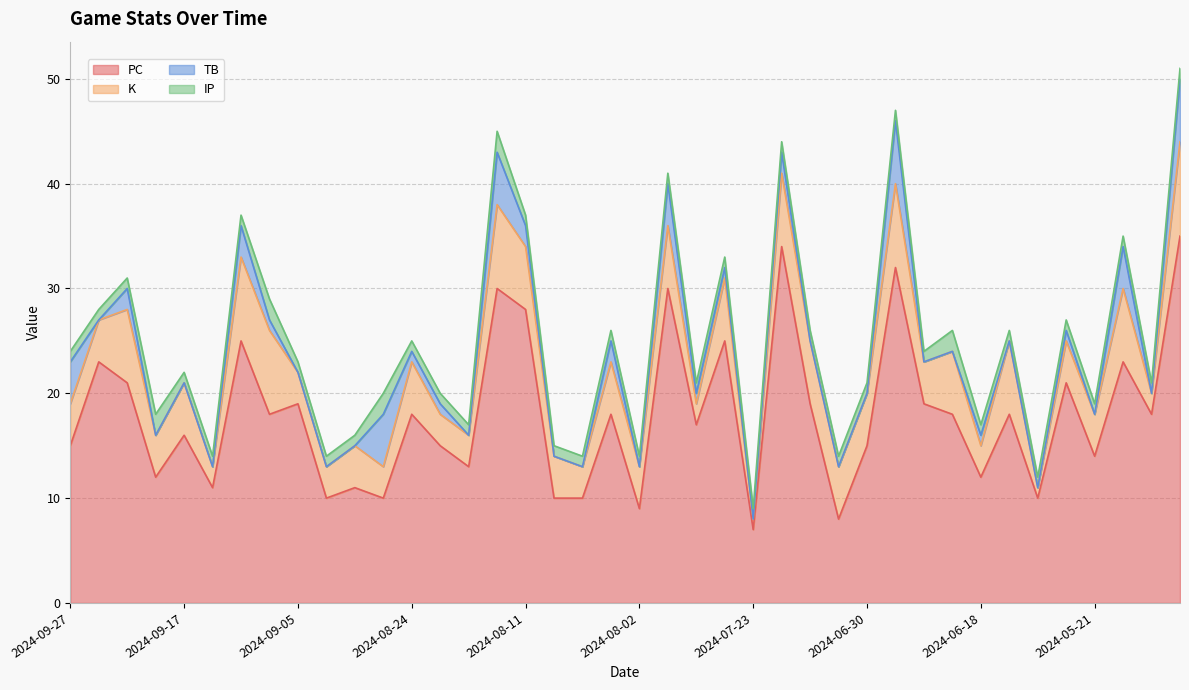

Reading left to right, transcribe all the data shown in this chart.

PC: 2024-09-27=15	2024-09-25=23	2024-09-22=21	2024-09-20=12	2024-09-17=16	2024-09-12=11	2024-09-10=25	2024-09-07=18	2024-09-05=19	2024-08-31=10	2024-08-30=11	2024-08-26=10	2024-08-24=18	2024-08-21=15	2024-08-20=13	2024-08-15=30	2024-08-11=28	2024-08-10=10	2024-08-07=10	2024-08-06=18	2024-08-02=9	2024-07-30=30	2024-07-27=17	2024-07-24=25	2024-07-23=7	2024-07-14=34	2024-07-07=19	2024-07-06=8	2024-06-30=15	2024-06-26=32	2024-06-25=19	2024-06-21=18	2024-06-18=12	2024-06-13=18	2024-06-05=10	2024-06-03=21	2024-05-21=14	2024-05-19=23	2024-05-04=18	2024-04-30=35
K: 2024-09-27=4	2024-09-25=4	2024-09-22=7	2024-09-20=4	2024-09-17=5	2024-09-12=2	2024-09-10=8	2024-09-07=8	2024-09-05=3	2024-08-31=3	2024-08-30=4	2024-08-26=3	2024-08-24=5	2024-08-21=3	2024-08-20=3	2024-08-15=8	2024-08-11=6	2024-08-10=4	2024-08-07=3	2024-08-06=5	2024-08-02=4	2024-07-30=6	2024-07-27=2	2024-07-24=6	2024-07-23=1	2024-07-14=7	2024-07-07=6	2024-07-06=5	2024-06-30=5	2024-06-26=8	2024-06-25=4	2024-06-21=6	2024-06-18=3	2024-06-13=7	2024-06-05=1	2024-06-03=4	2024-05-21=4	2024-05-19=7	2024-05-04=2	2024-04-30=9
TB: 2024-09-27=4	2024-09-25=0	2024-09-22=2	2024-09-20=0	2024-09-17=0	2024-09-12=0	2024-09-10=3	2024-09-07=1	2024-09-05=0	2024-08-31=0	2024-08-30=0	2024-08-26=5	2024-08-24=1	2024-08-21=1	2024-08-20=0	2024-08-15=5	2024-08-11=2	2024-08-10=0	2024-08-07=0	2024-08-06=2	2024-08-02=0	2024-07-30=4	2024-07-27=1	2024-07-24=1	2024-07-23=0	2024-07-14=2	2024-07-07=0	2024-07-06=0	2024-06-30=0	2024-06-26=6	2024-06-25=0	2024-06-21=0	2024-06-18=1	2024-06-13=0	2024-06-05=0	2024-06-03=1	2024-05-21=0	2024-05-19=4	2024-05-04=0	2024-04-30=6
IP: 2024-09-27=1	2024-09-25=1	2024-09-22=1	2024-09-20=2	2024-09-17=1	2024-09-12=1	2024-09-10=1	2024-09-07=2	2024-09-05=1	2024-08-31=1	2024-08-30=1	2024-08-26=2	2024-08-24=1	2024-08-21=1	2024-08-20=1	2024-08-15=2	2024-08-11=1	2024-08-10=1	2024-08-07=1	2024-08-06=1	2024-08-02=1	2024-07-30=1	2024-07-27=1	2024-07-24=1	2024-07-23=1	2024-07-14=1	2024-07-07=1	2024-07-06=1	2024-06-30=1	2024-06-26=1	2024-06-25=1	2024-06-21=2	2024-06-18=1	2024-06-13=1	2024-06-05=1	2024-06-03=1	2024-05-21=1	2024-05-19=1	2024-05-04=1	2024-04-30=1